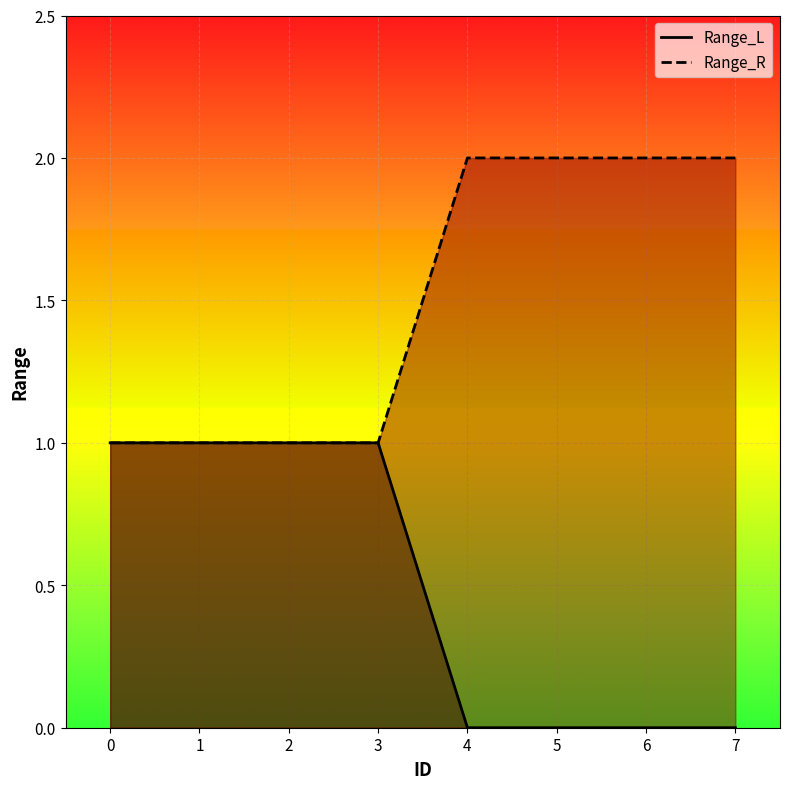

Which series has the largest total across all categories?

Range_R